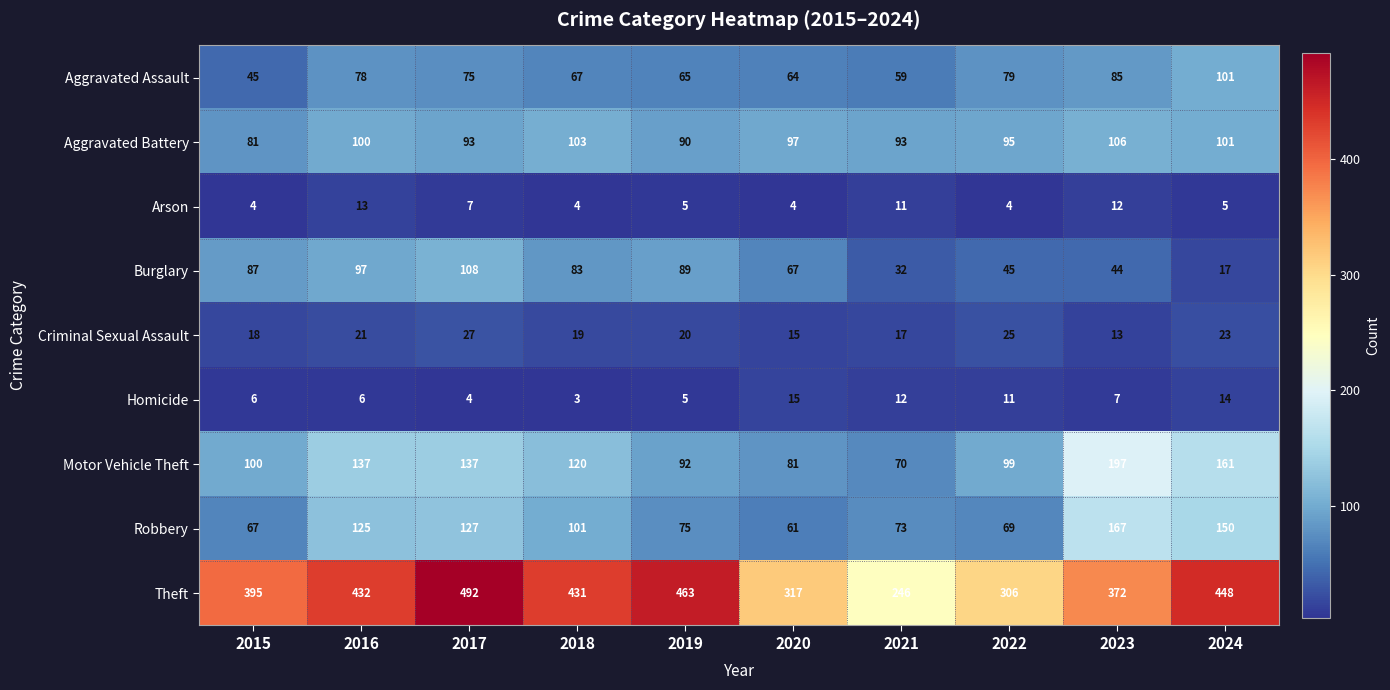

What is the sum of the Homicide values at 2020 and 2018?

18